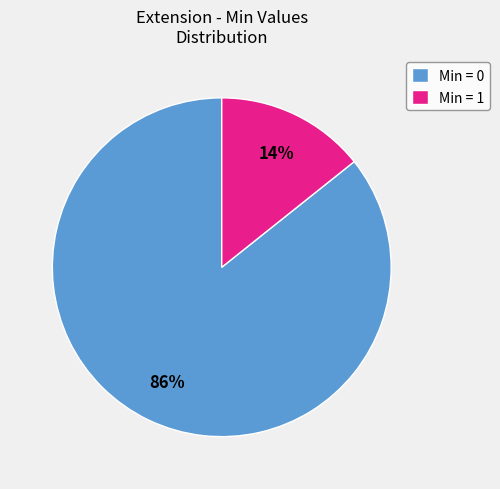

Rank the categories by value from lowest to highest.

Min = 1, Min = 0